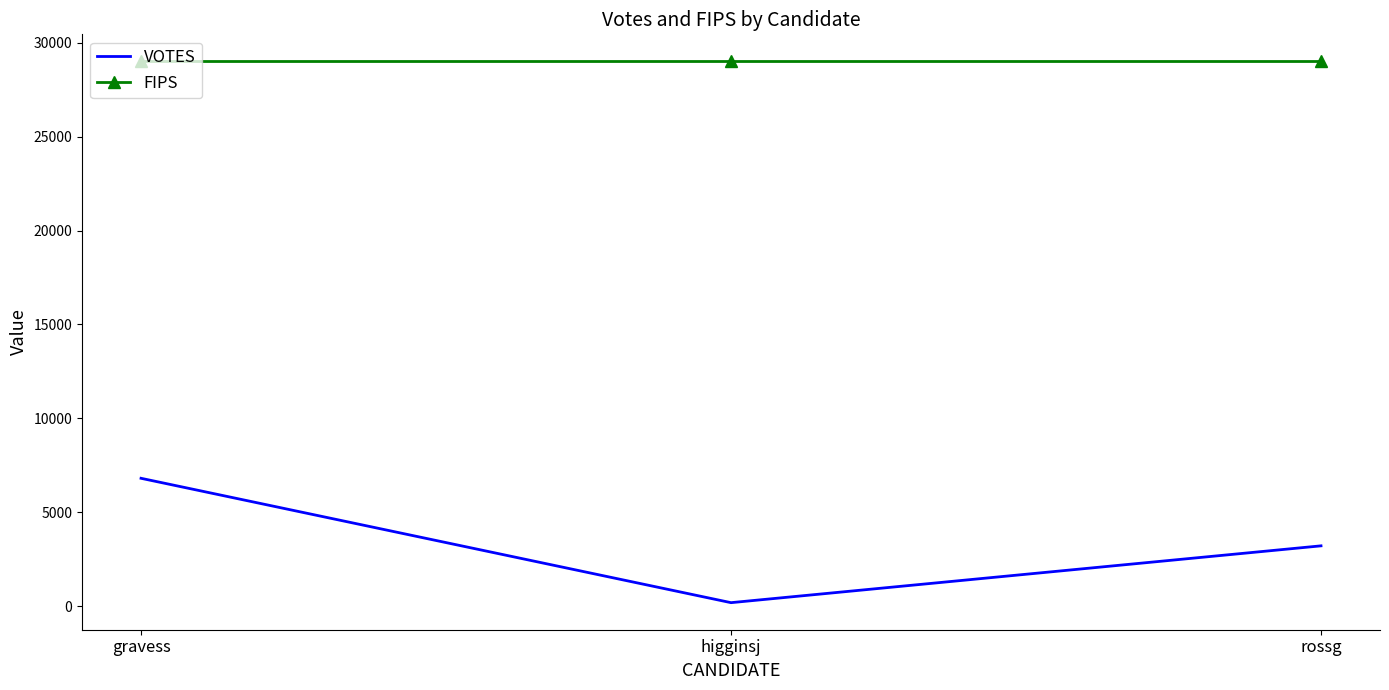

Read the FIPS value at higginsj.

29001